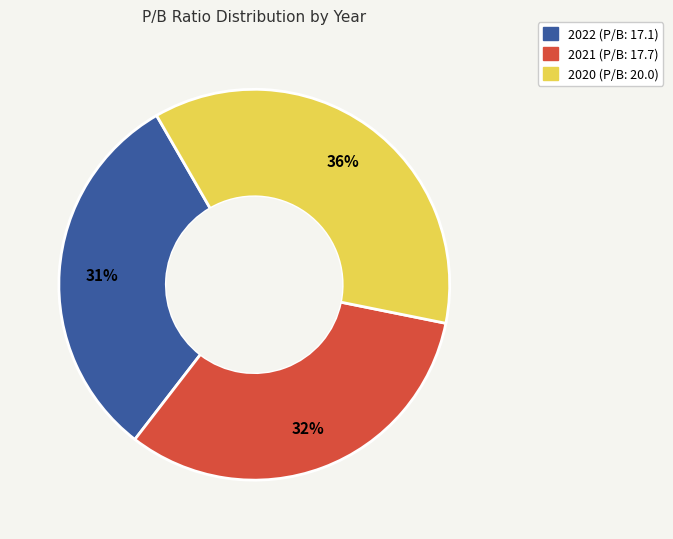

What percentage is the 2022 slice, to the nearest percent?

31%